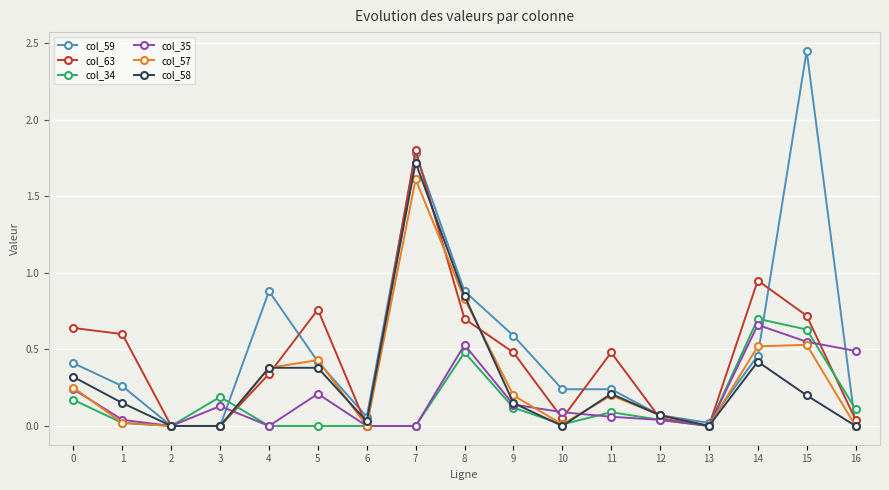

Which series has the largest range (max minus min)?

col_59